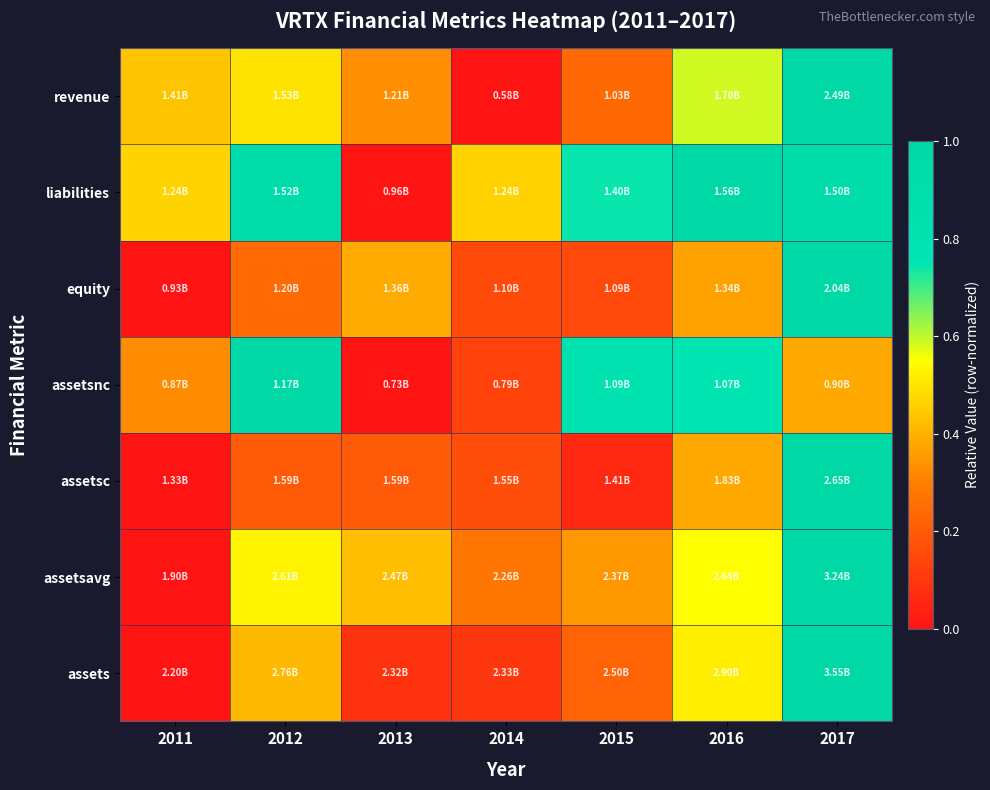

What is the total value across all series at 2016?

4.2